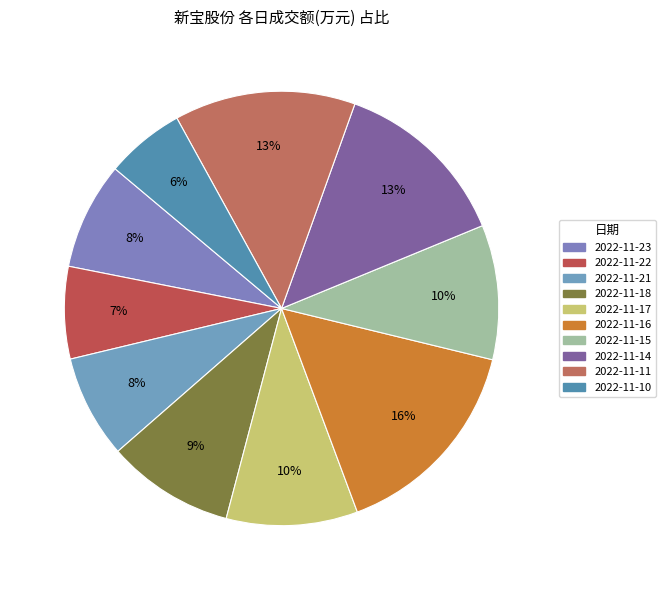

True or false: 2022-11-18 accounts for 1% of the total.

False